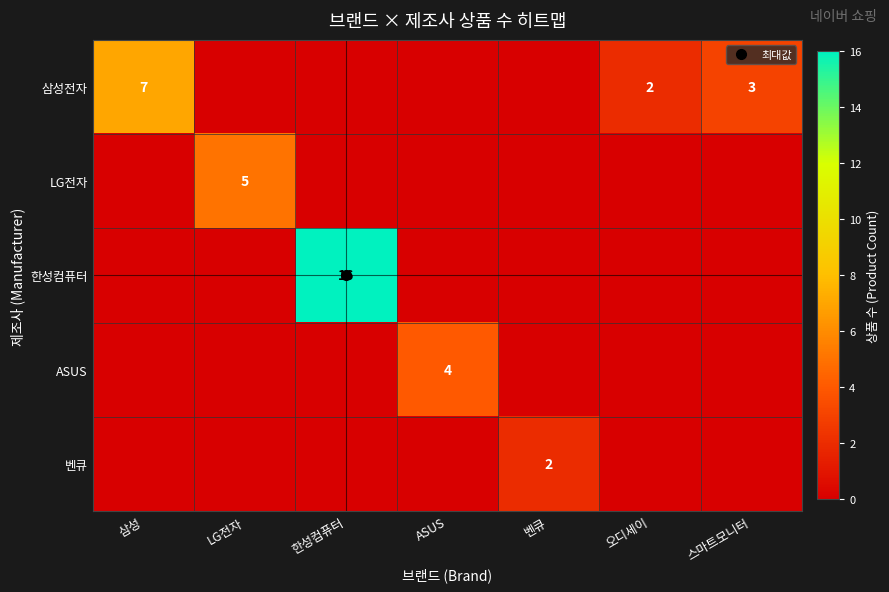

At how many categories does at least one series exceed 8?

1